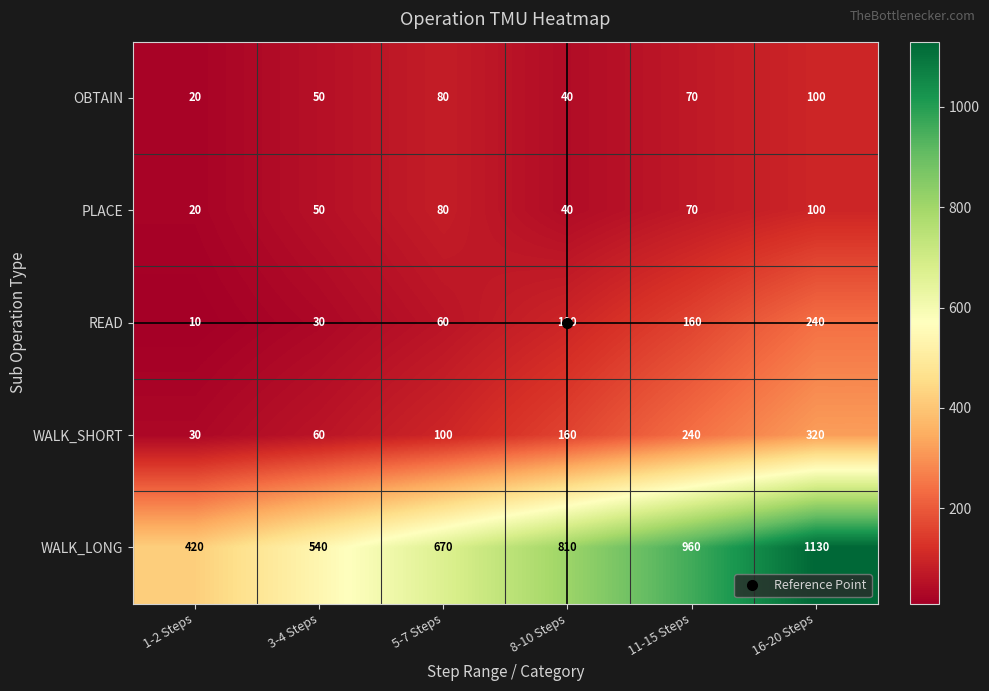

At which label does OBTAIN reach its minimum?

1-2 Steps